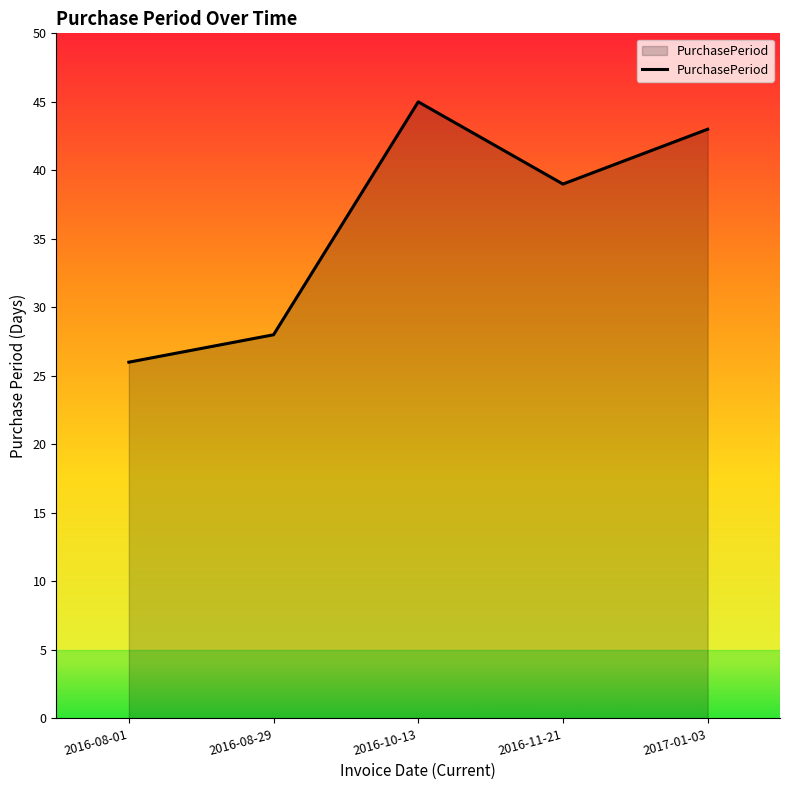

What position from the right is 2016-08-01?

5